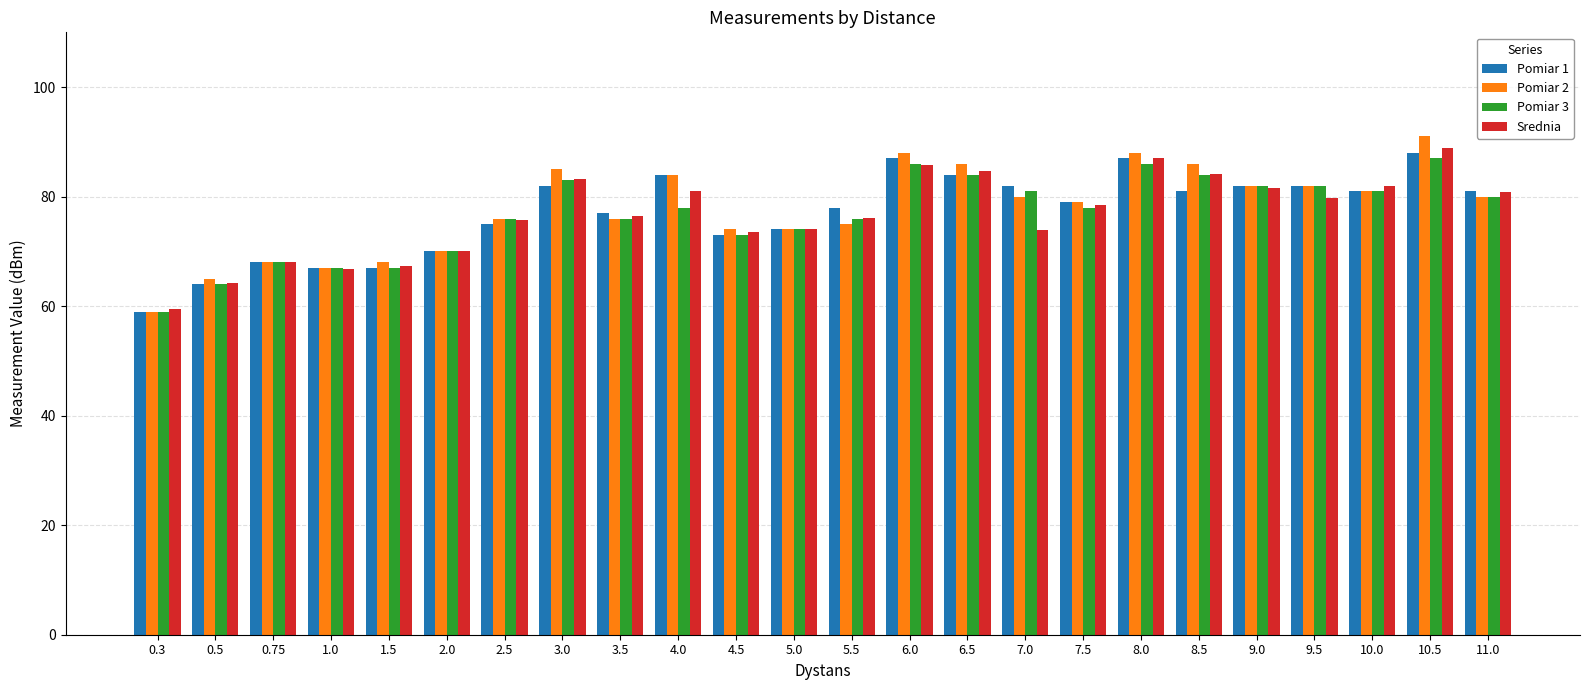

What is the average value of the Srednia series?

76.8